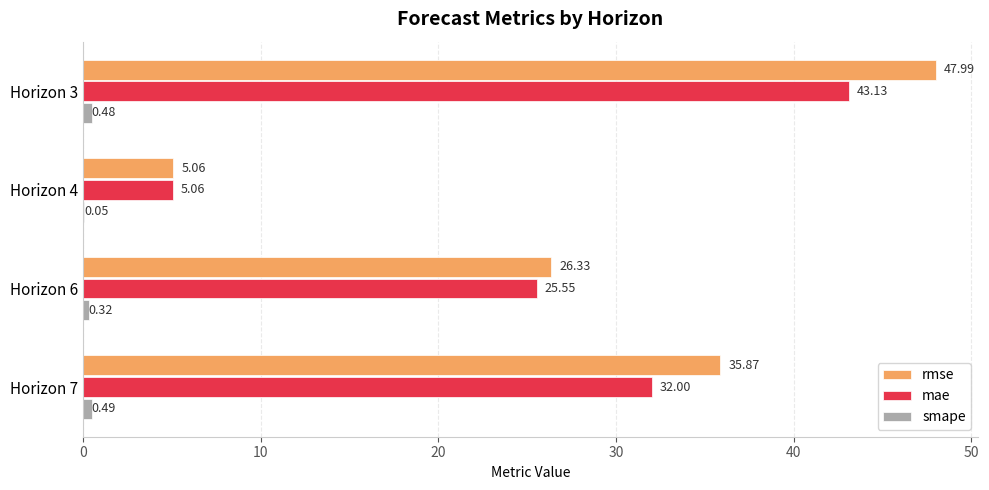

What is the total value across all series at Horizon 3?

91.6